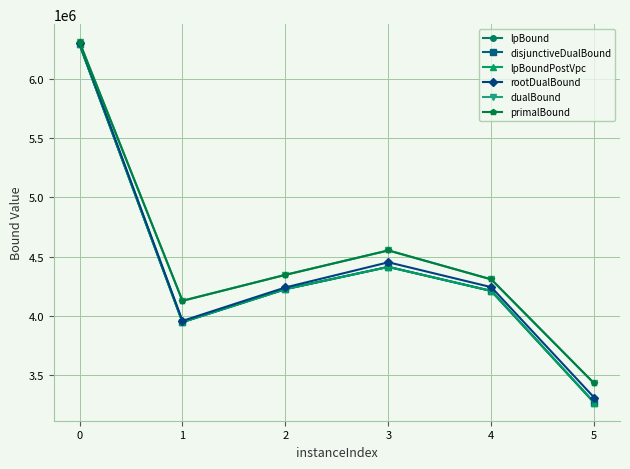

What is the maximum value for disjunctiveDualBound?

6290575.6